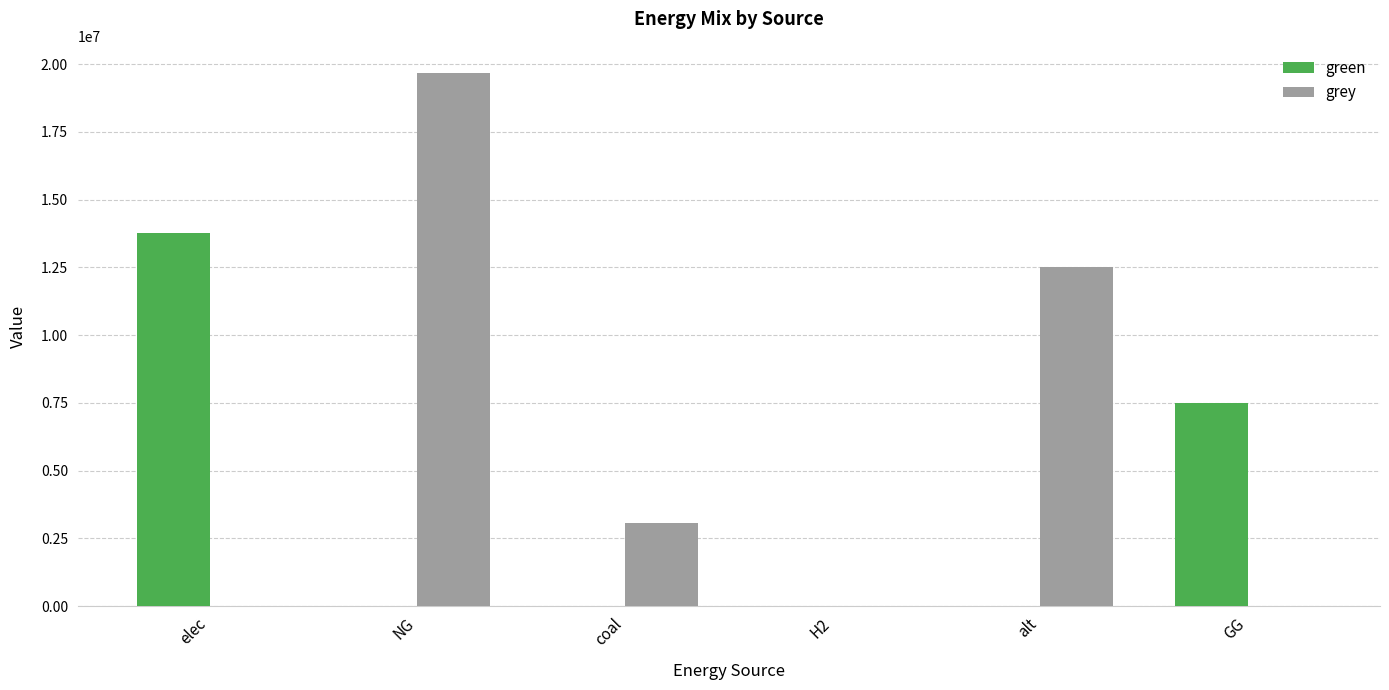

How many data points in grey are above 3077553?

3